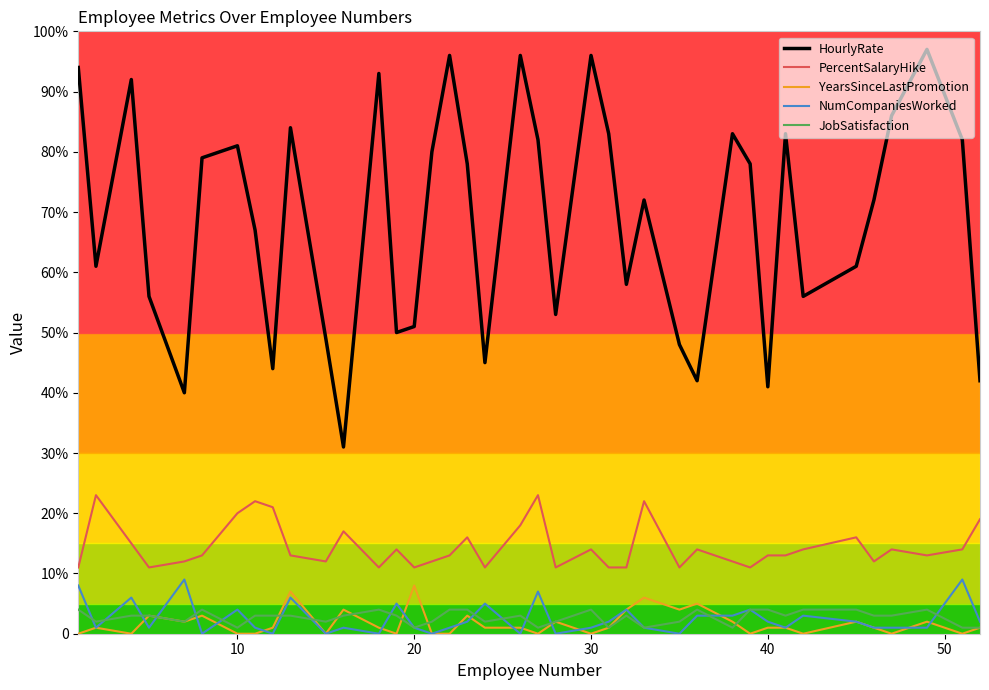

How many interior local valleys does the HourlyRate series have?

11